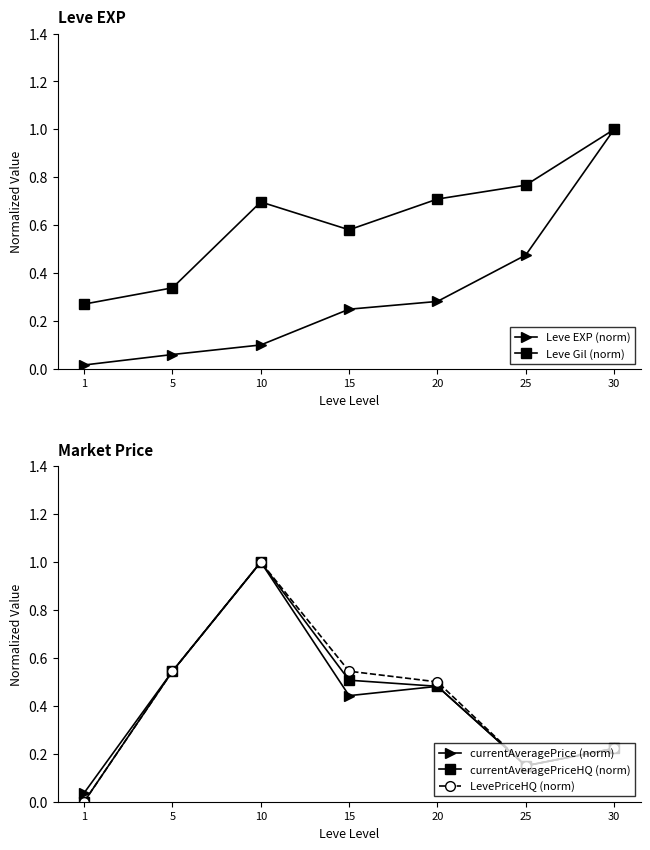

What are all the series names shown in the legend?

Leve EXP (norm), Leve Gil (norm), currentAveragePrice (norm), currentAveragePriceHQ (norm), LevePriceHQ (norm)